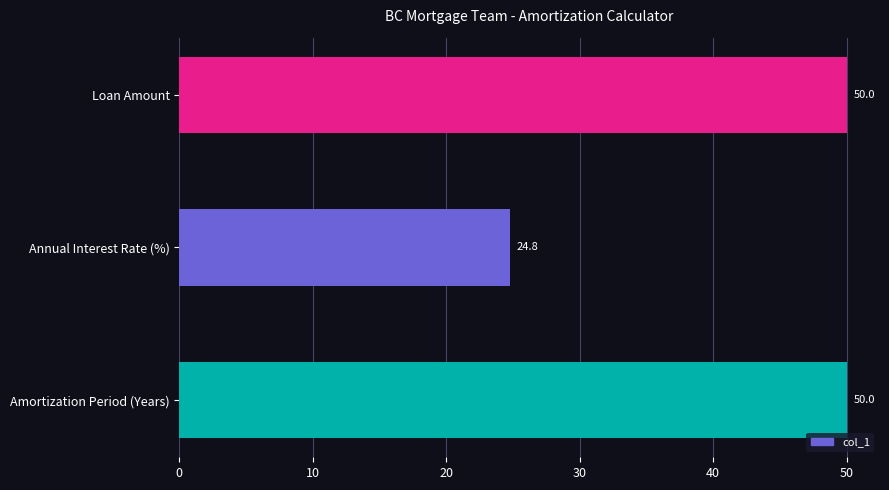

What is the difference between the second highest and minimum values?

25.2